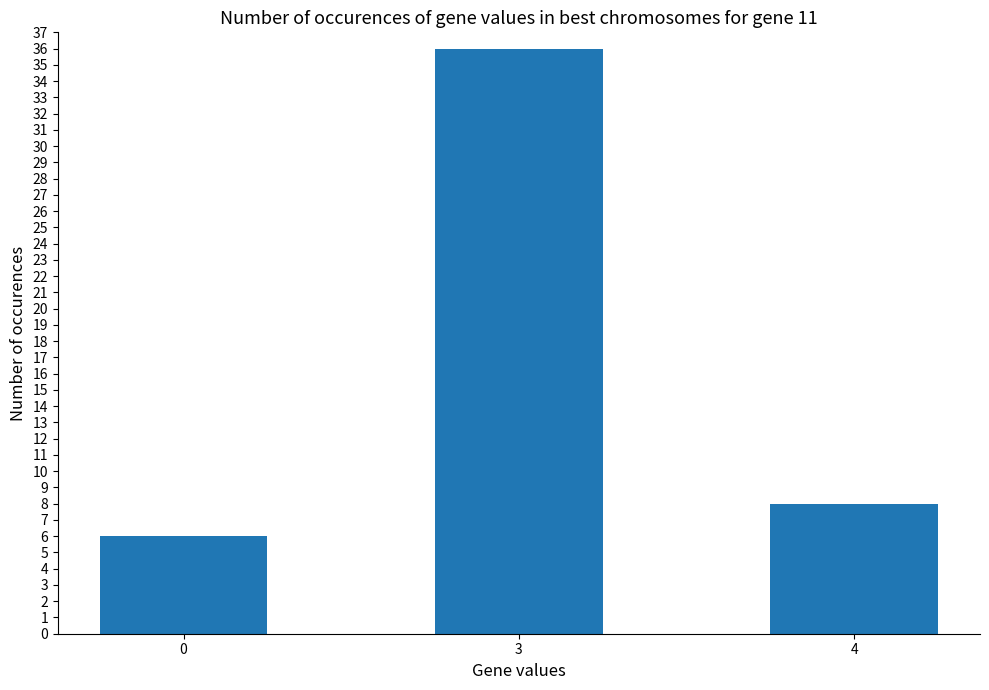

What is the average value?

17